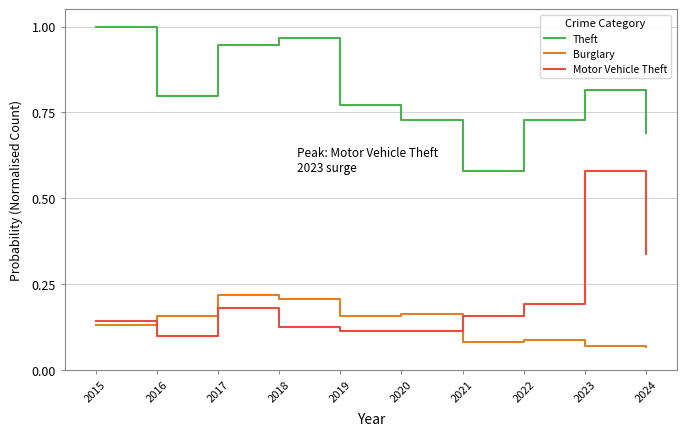

After their last crossing, which series has the higher values: Motor Vehicle Theft or Burglary?

Motor Vehicle Theft